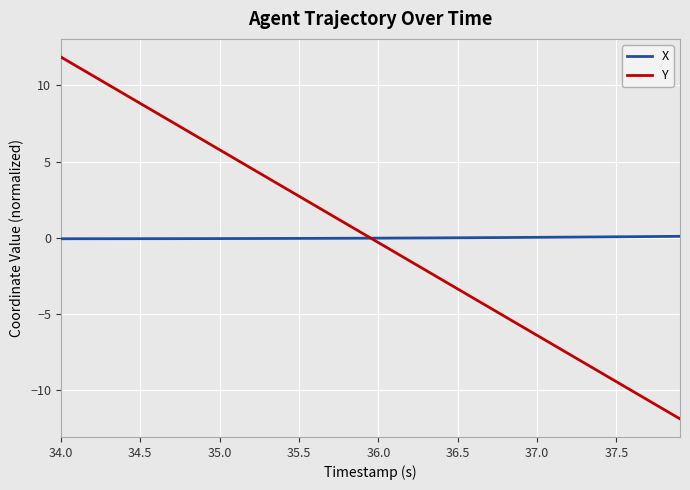

How many lines are shown in the chart?

2